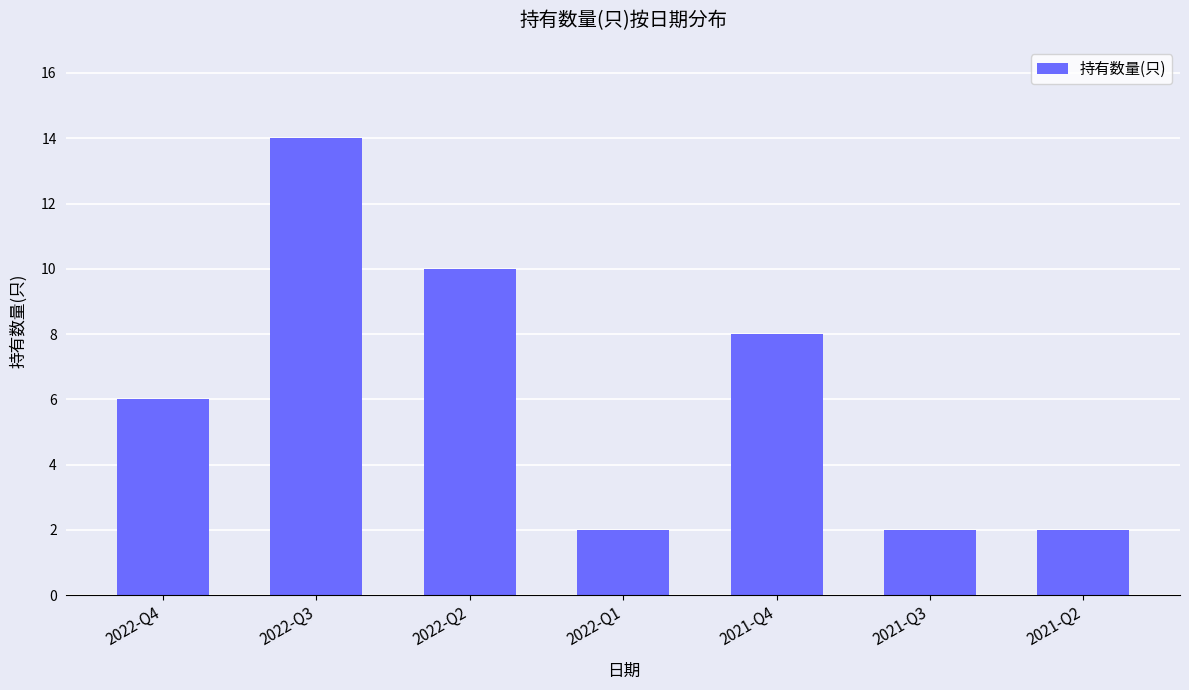

The chart shows a value of 2 at 2021-Q3. True or false?

True